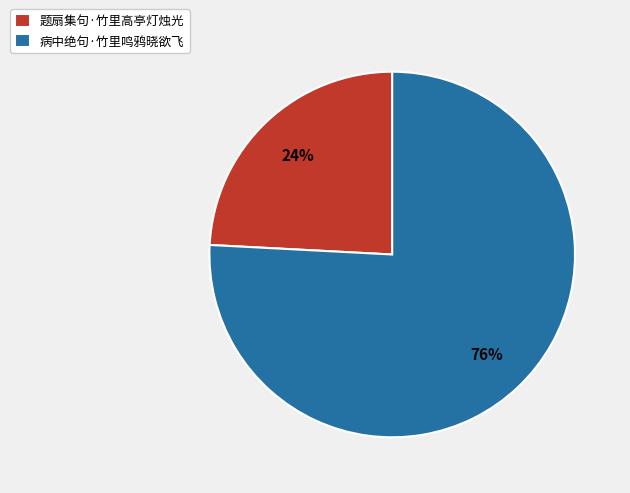

Count the number of slices in the pie.

2